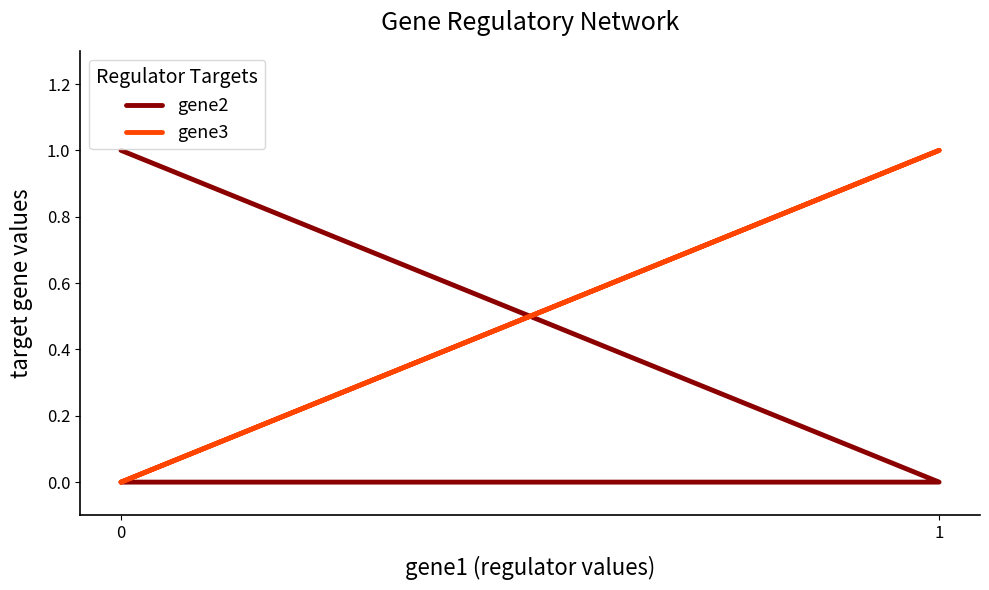

What are all the series names shown in the legend?

gene2, gene3